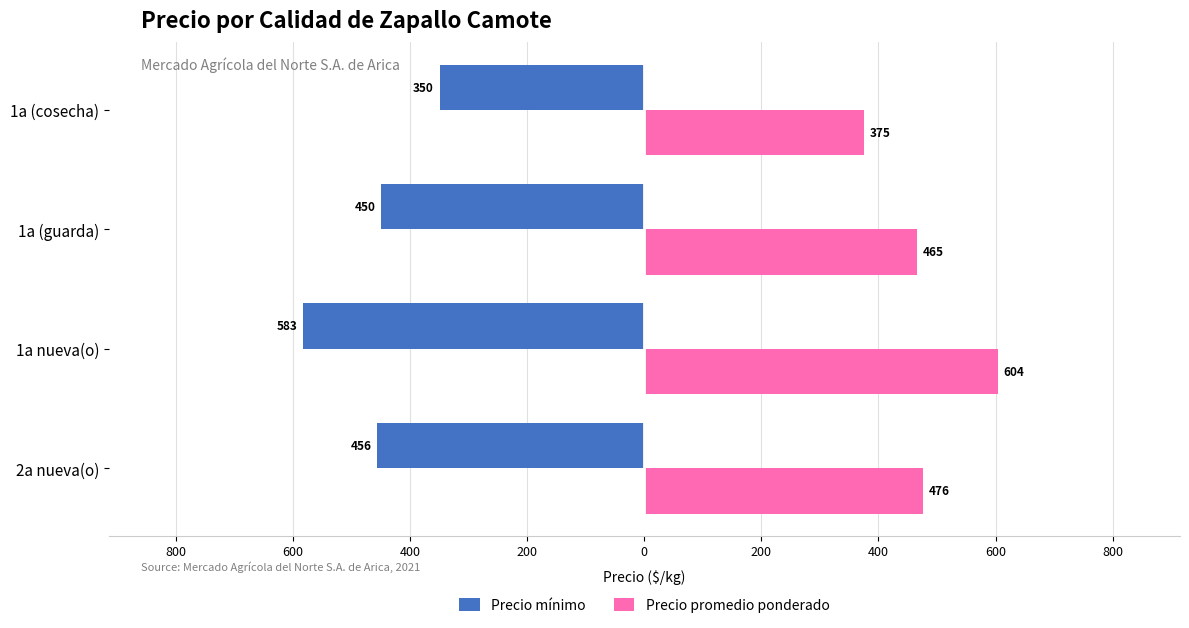

What are all the series names shown in the legend?

Precio mínimo, Precio promedio ponderado